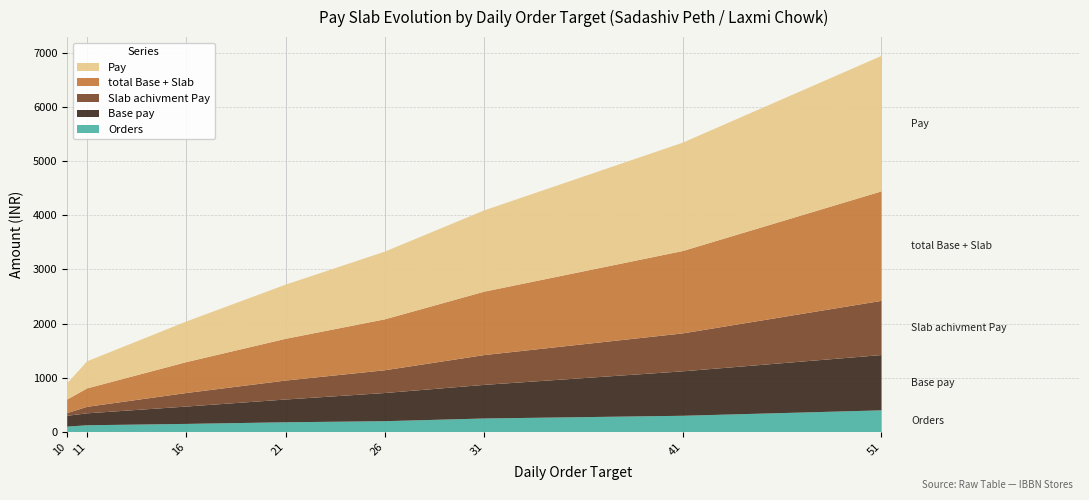

Reading right to left, list all the values displayed in this chart.

Base pay: 51=1020	41=820	31=620	26=520	21=420	16=320	11=220	10=200
Slab achivment Pay: 51=1000	41=700	31=550	26=420	21=350	16=250	11=120	10=50
total Base + Slab: 51=2020	41=1520	31=1170	26=940	21=770	16=570	11=340	10=250
Orders: 51=400	41=300	31=250	26=200	21=180	16=150	11=125	10=100
Pay: 51=2500	41=2000	31=1500	26=1250	21=1000	16=750	11=500	10=300